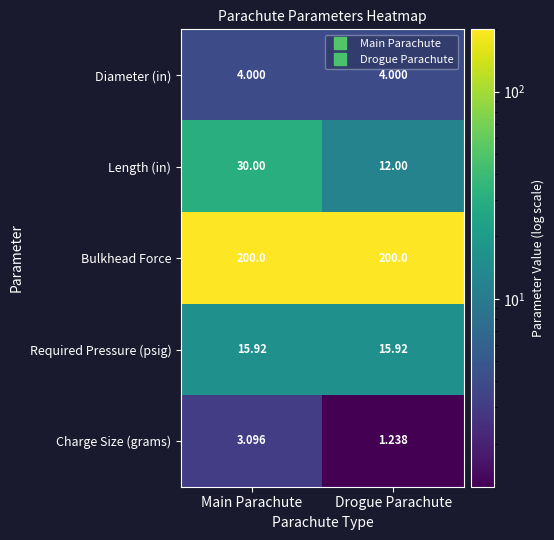

Which label corresponds to the smallest value in the chart?

Drogue Parachute